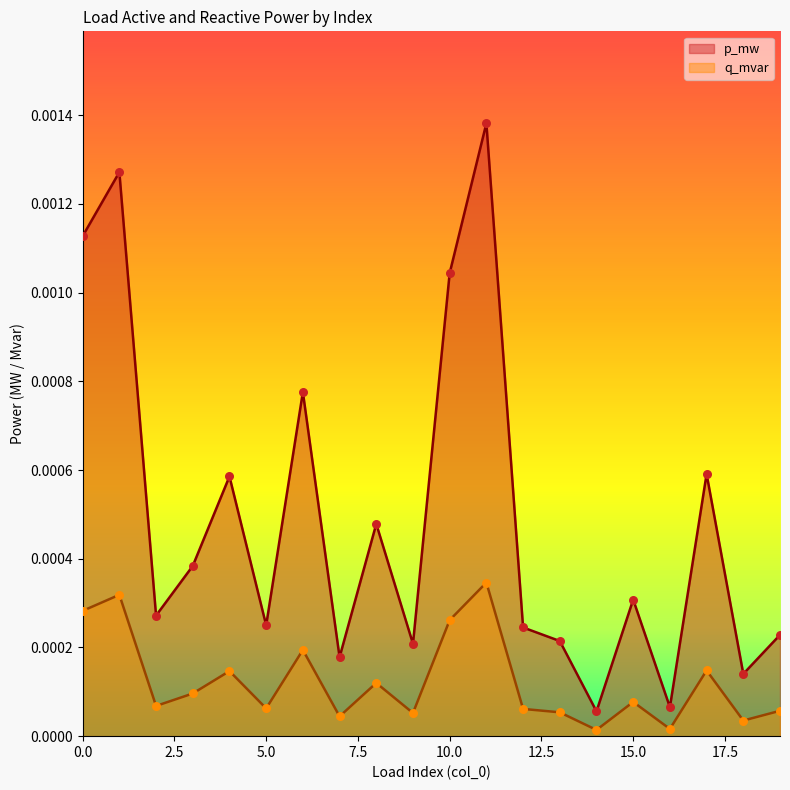

At how many categories does at least one series exceed 0?

20